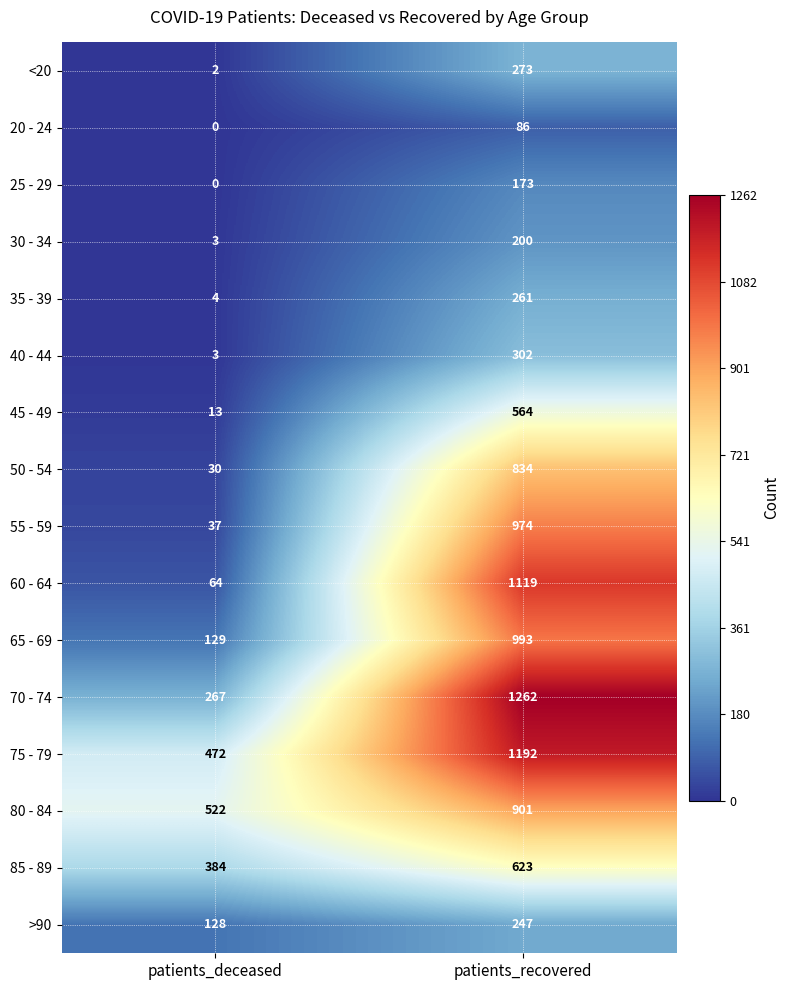

Which series has the largest total across all categories?

75 - 79